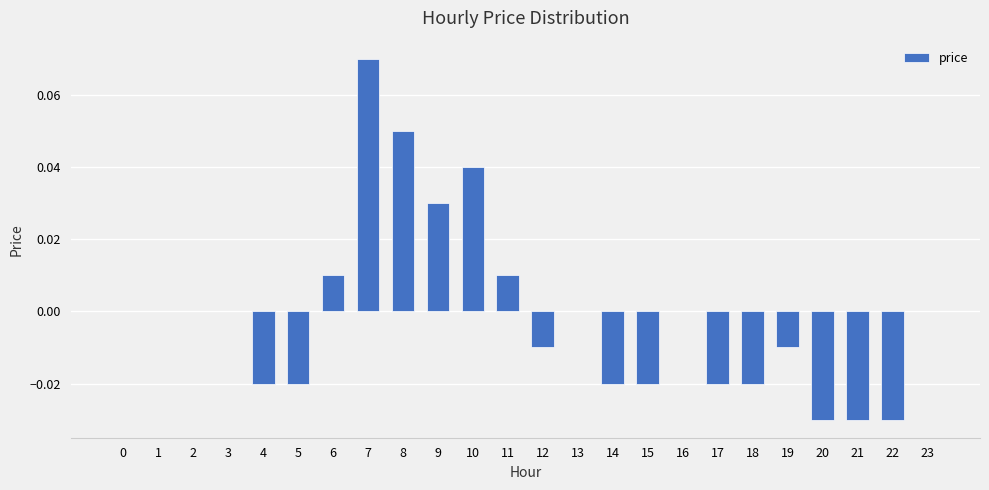

Which has a higher value, 23 or 4?

23